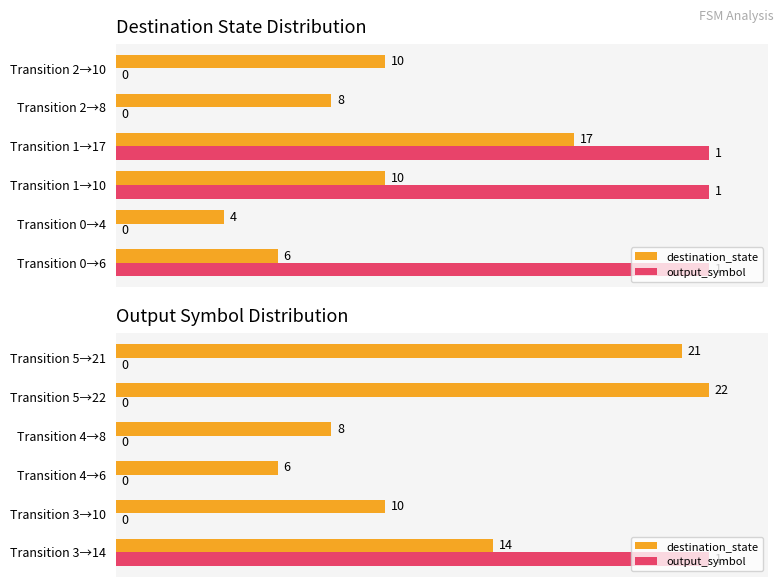

Is the value of destination_state at Transition 5→21 greater than the value of output_symbol at Transition 3→10?

Yes